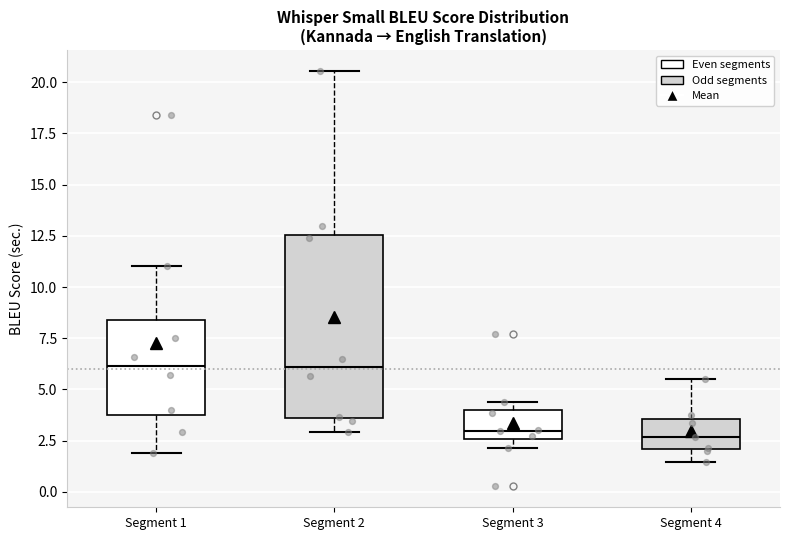

Reading left to right, read every box against the y-axis: the position of its median line, the range the box covers, and the ends of its whiskers. The values are not printed on the chart, so give them approximately, as read against the axis.

Segment 1: median 6.0, box 3.5 to 8.5, whiskers 2.0 to 11.0
Segment 2: median 6.0, box 3.5 to 12.5, whiskers 3.0 to 20.5
Segment 3: median 3.0, box 2.5 to 4.0, whiskers 2.0 to 4.5
Segment 4: median 2.5, box 2.0 to 3.5, whiskers 1.5 to 5.5